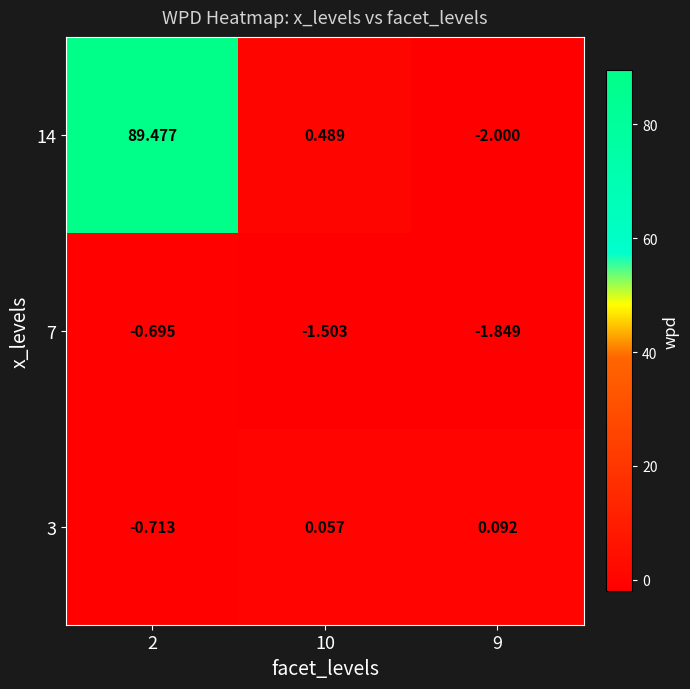

What is the total value across all series at 10?

-1.0